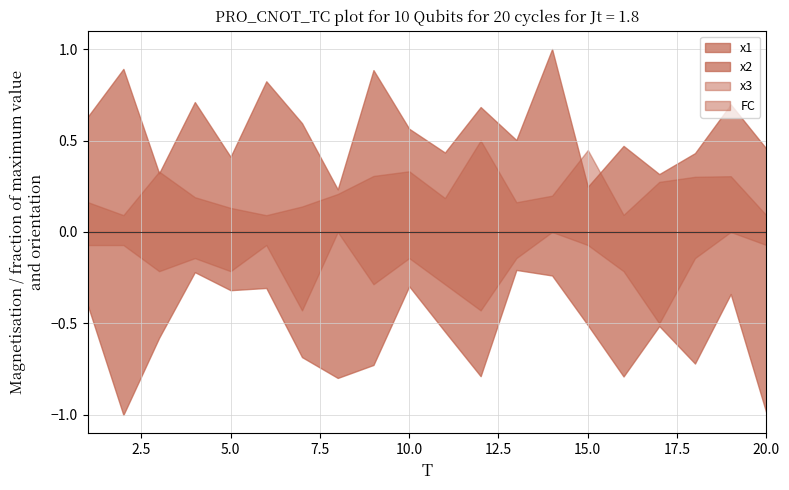

Between 5 and 17, which series saw the biggest shift?

FC